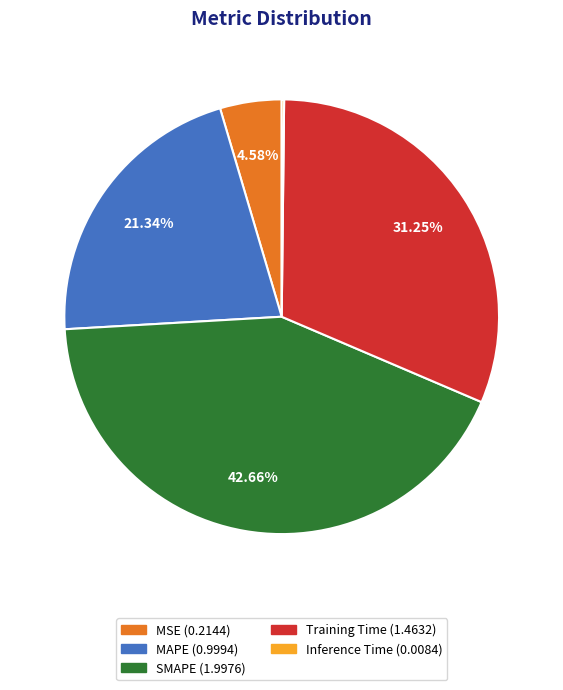

Which slice is the largest?

SMAPE